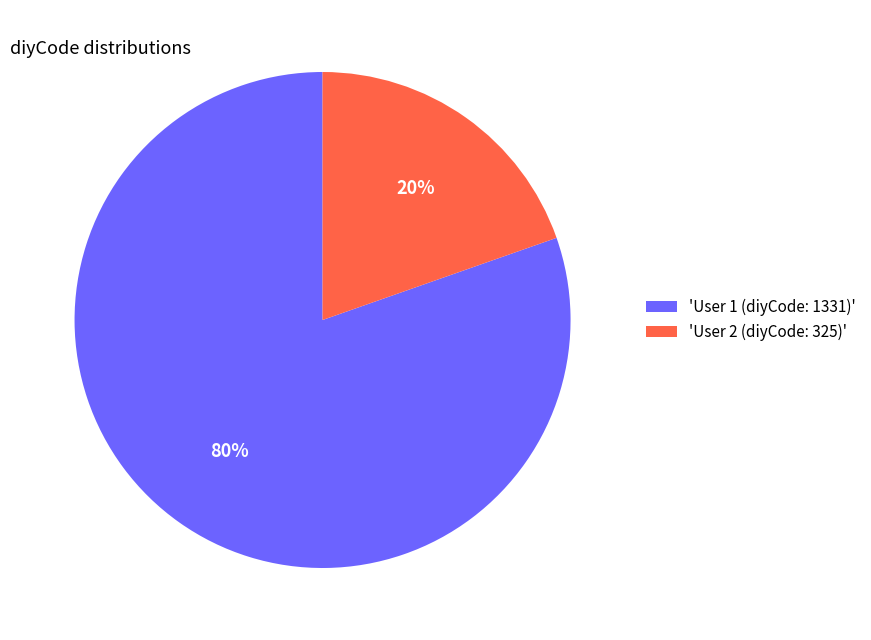

Is it true that 'User 2 (diyCode: 325)' is 20% of the pie?

True